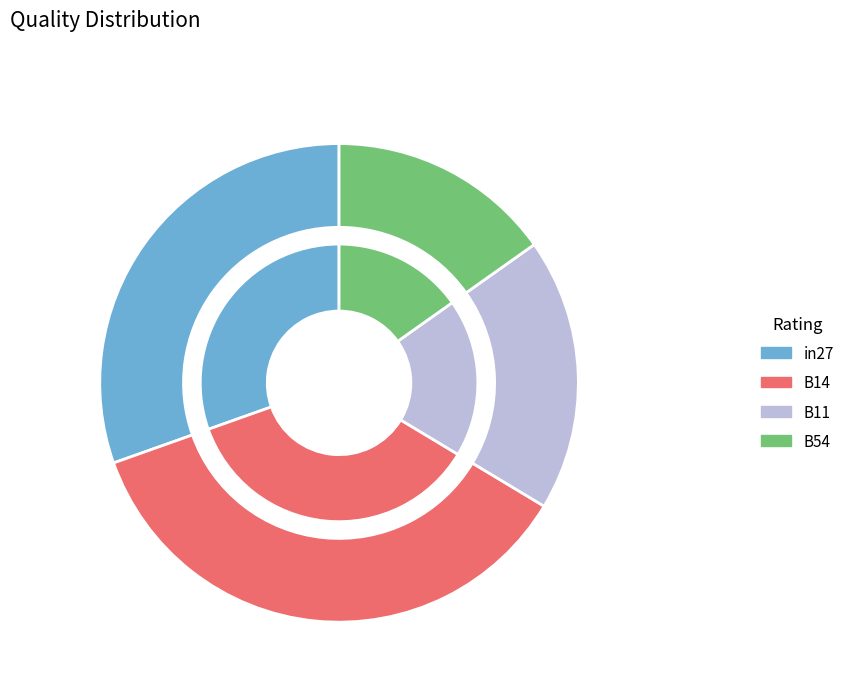

Which category has the biggest portion of the pie?

B14